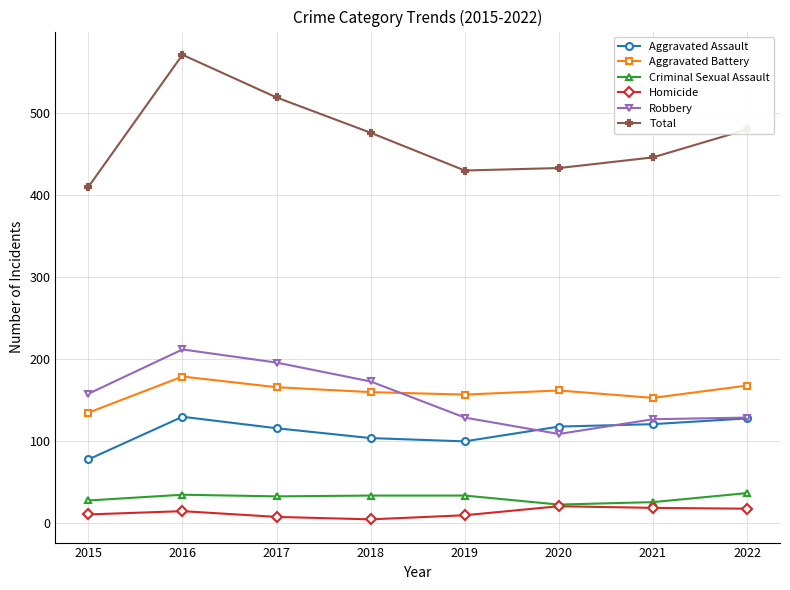

What is the total value across all series at 2022?

960